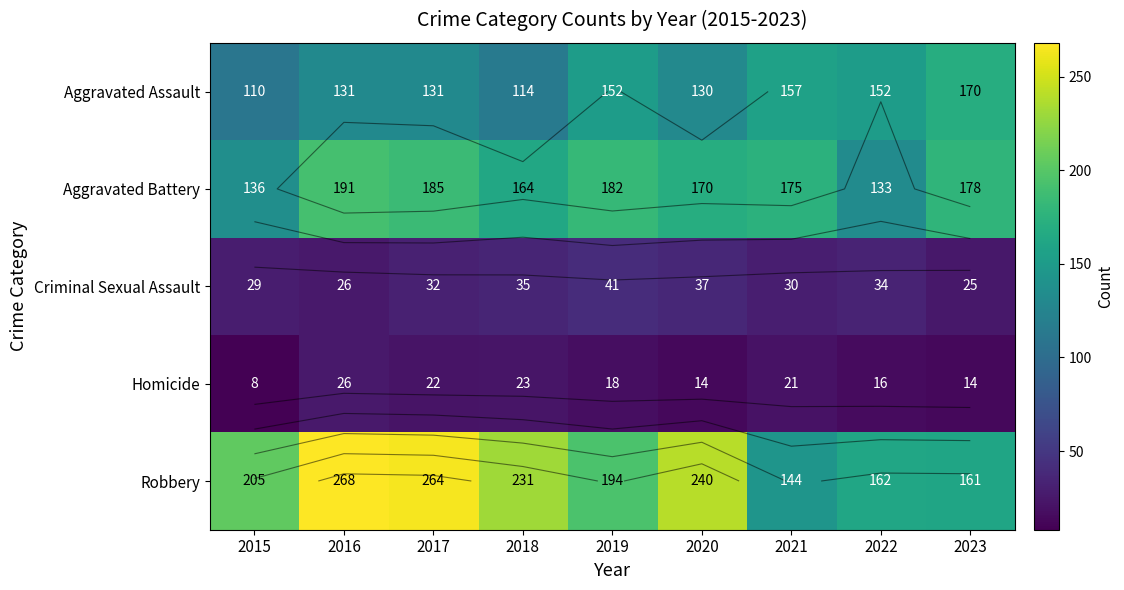

How many data points in Aggravated Assault are above 131?

4